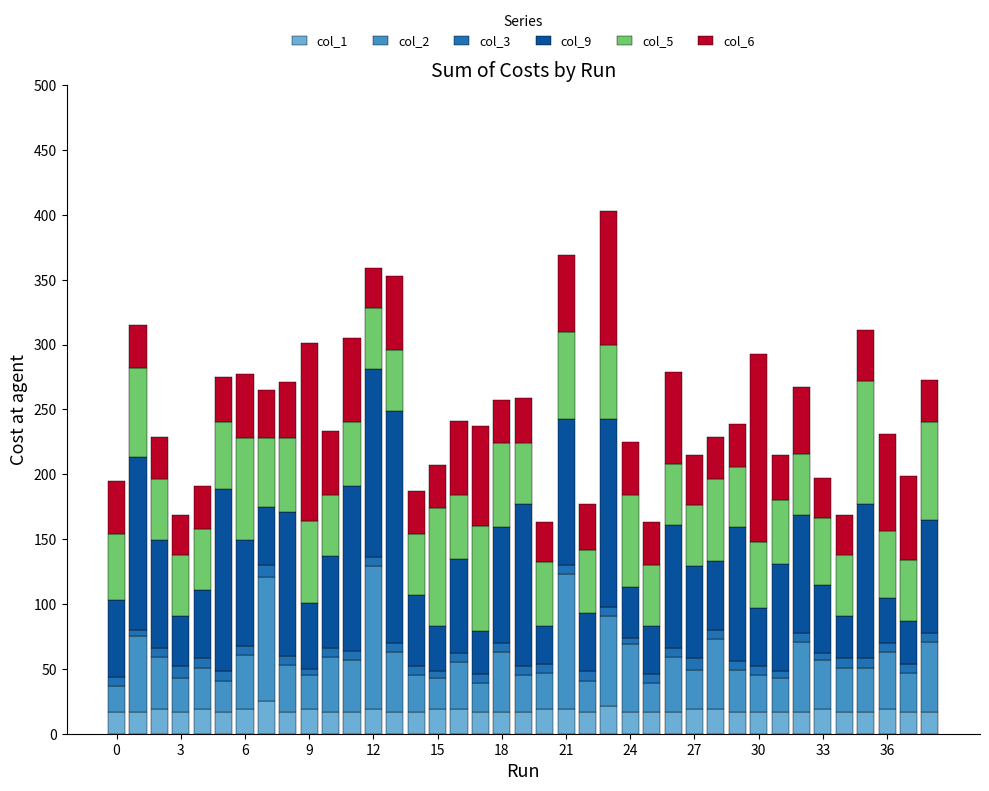

How many categories are shown in the chart?

39